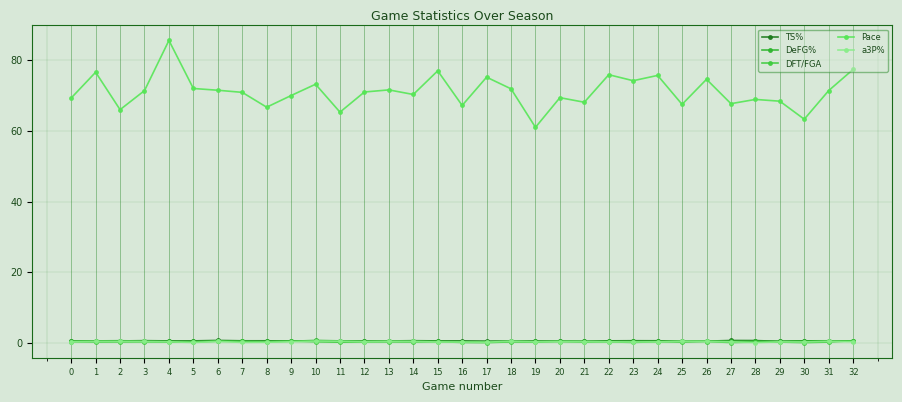

What is the sum of the DFT/FGA values at 15 and 10?

0.6